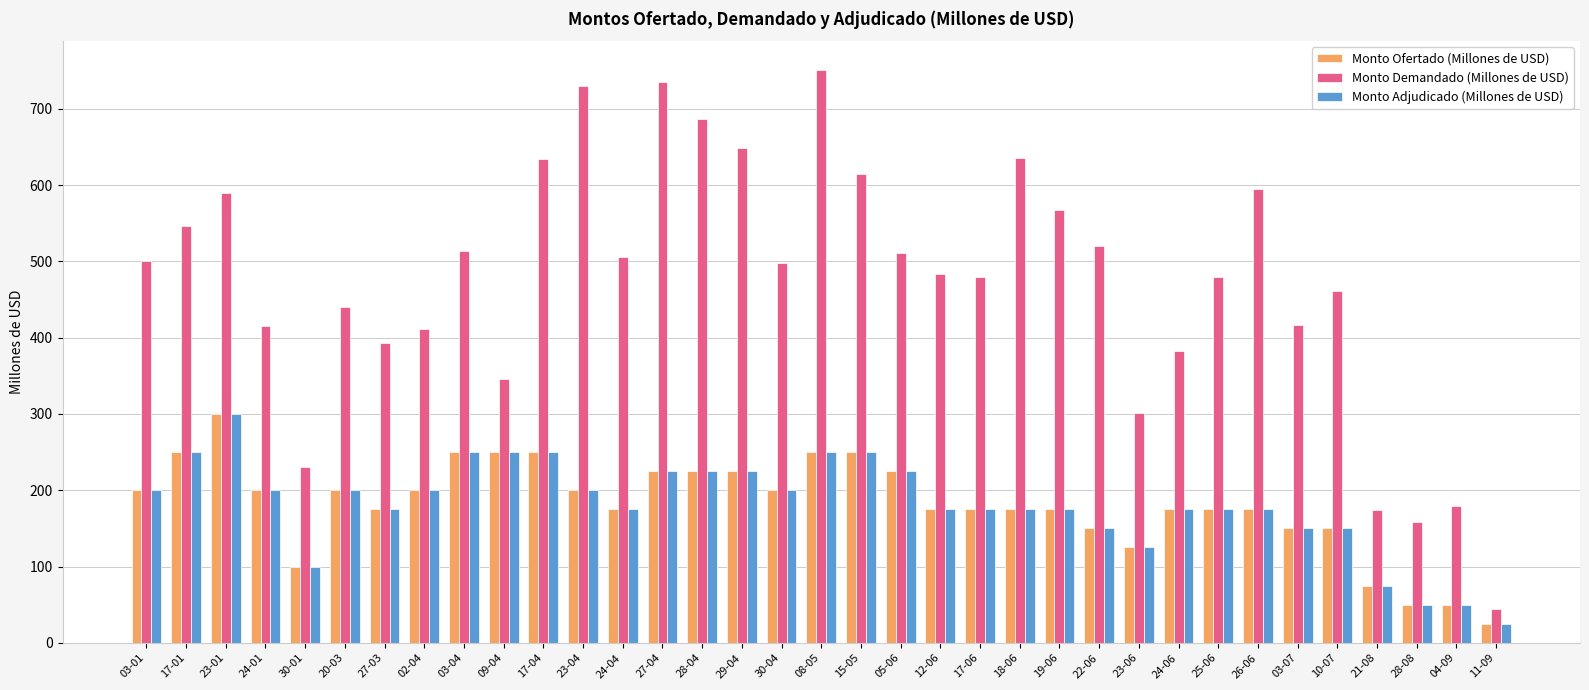

What is the difference between the maximum and minimum values in the Monto Ofertado (Millones de USD) series?

275